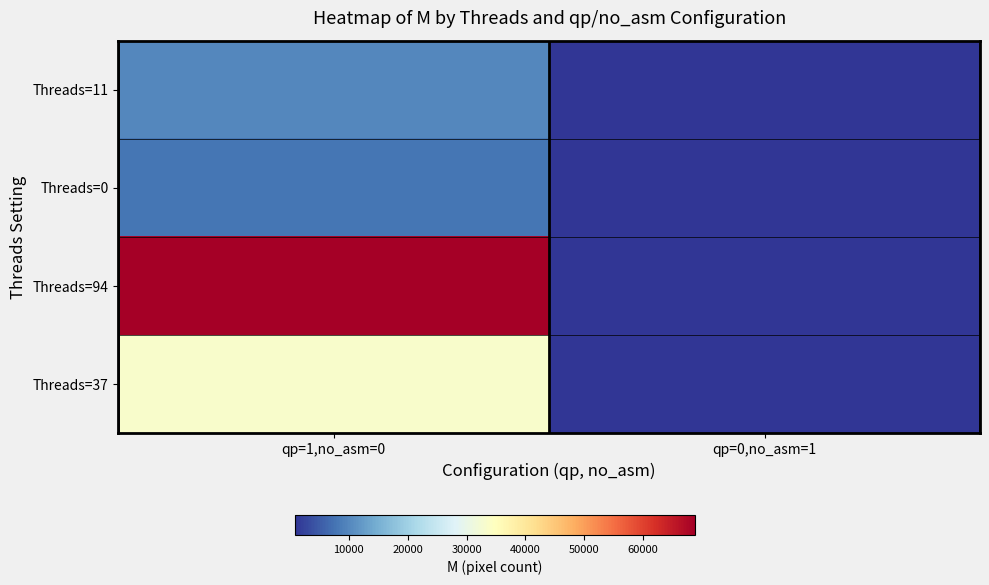

Reading left to right, what are all the values shown in this chart?

Threads=11: qp=1,no_asm=0=10132	qp=0,no_asm=1=856
Threads=0: qp=1,no_asm=0=7964	qp=0,no_asm=1=856
Threads=94: qp=1,no_asm=0=68808	qp=0,no_asm=1=860
Threads=37: qp=1,no_asm=0=33492	qp=0,no_asm=1=860